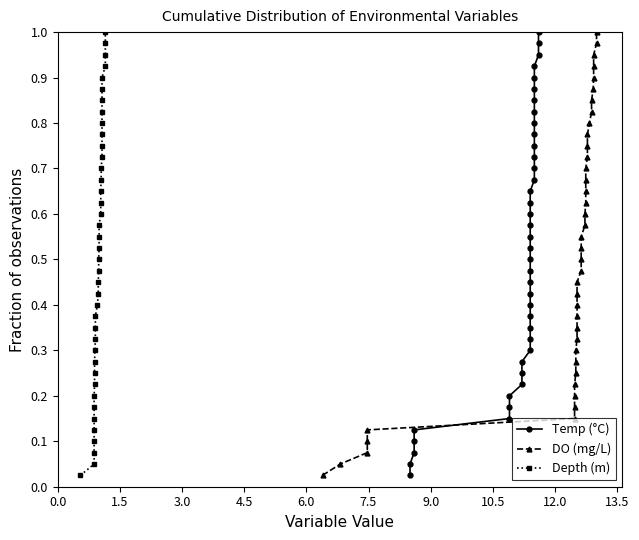

What is the label of the 3rd point from the left?

3.0